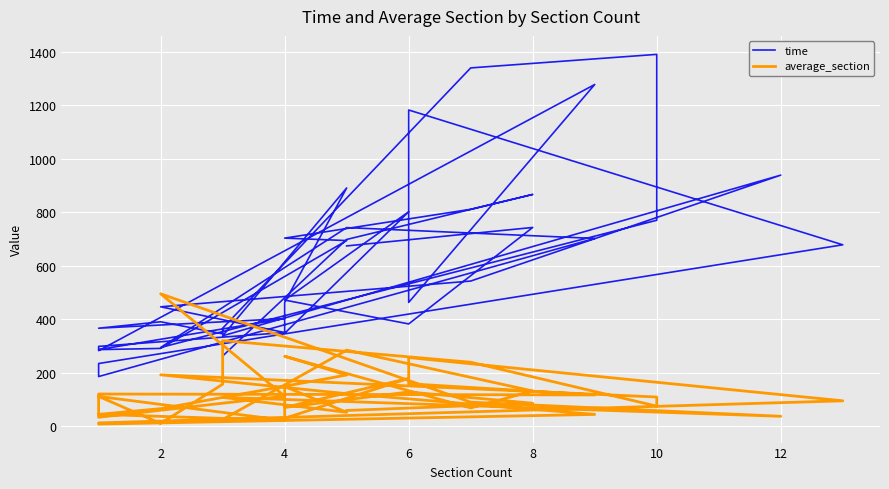

How many categories are shown in the chart?

40